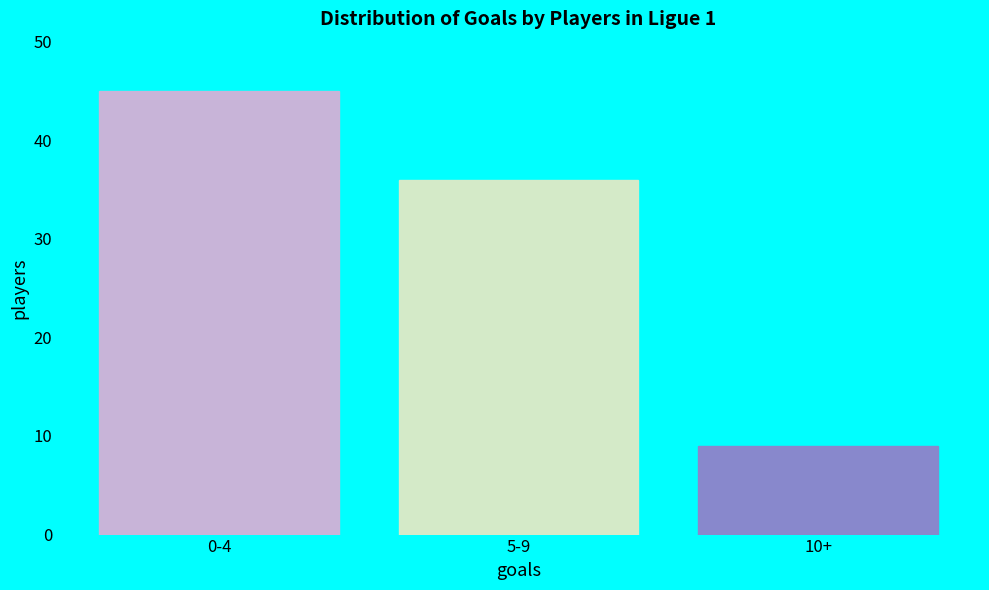

Reading left to right, what are all the values shown in this chart?

0-4=45	5-9=36	10+=9